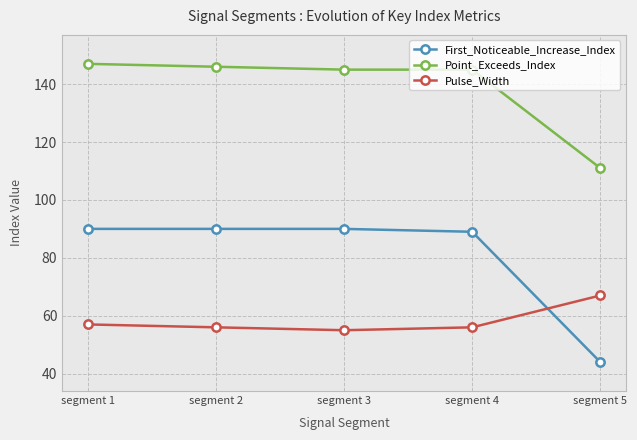

At how many categories does at least one series exceed 92?

5